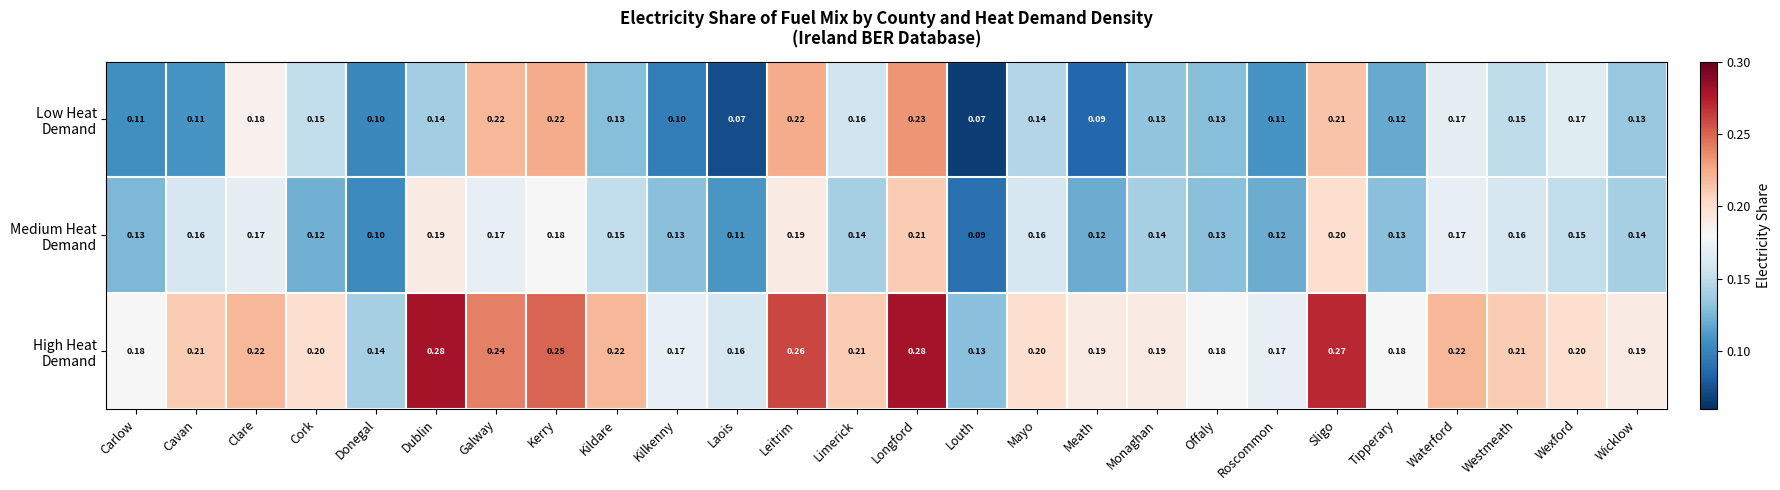

At which category is the sum across all series the highest?

Longford